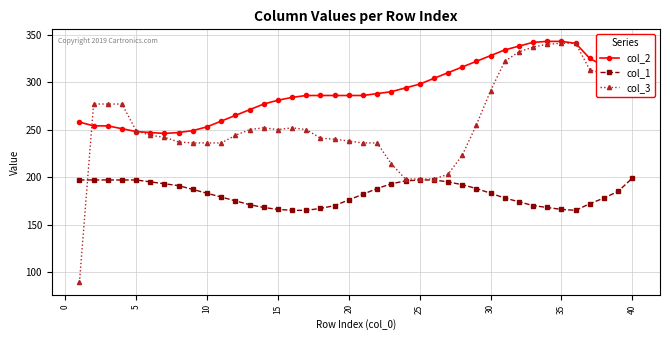

Which series has the largest range (max minus min)?

col_3